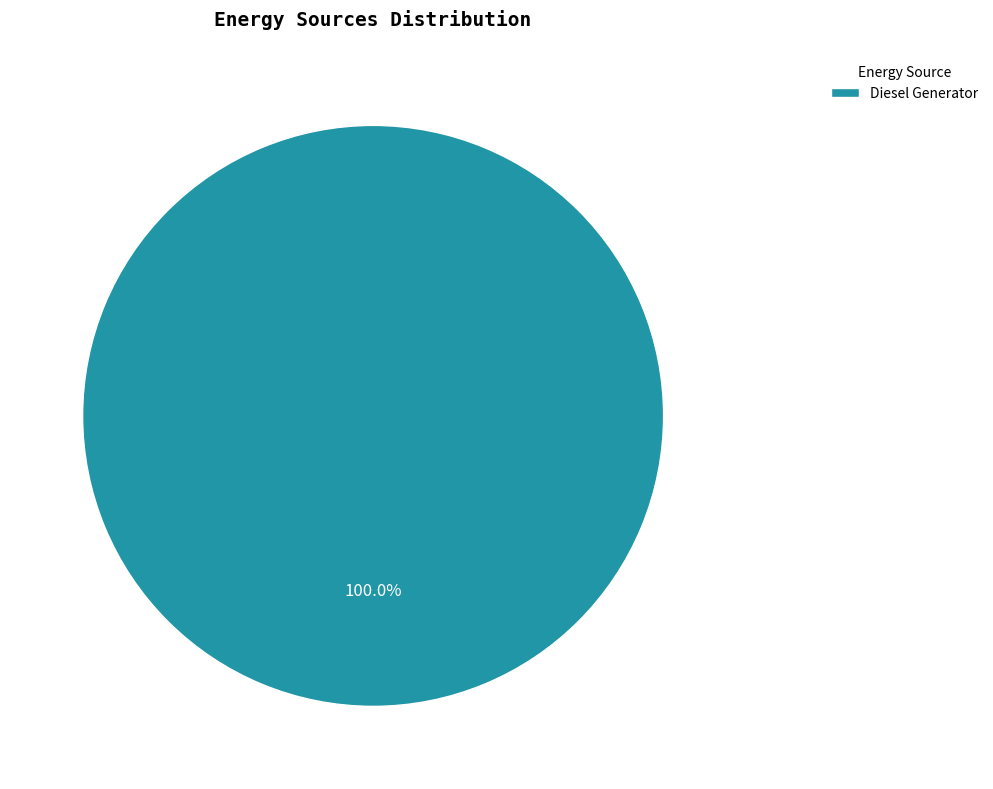

Rank the categories by value from highest to lowest.

Diesel Generator